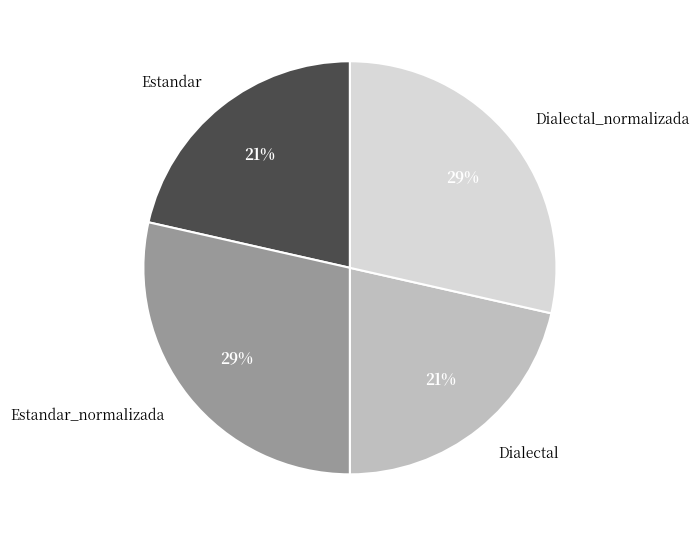

Does Estandar account for over 50% of the chart?

No